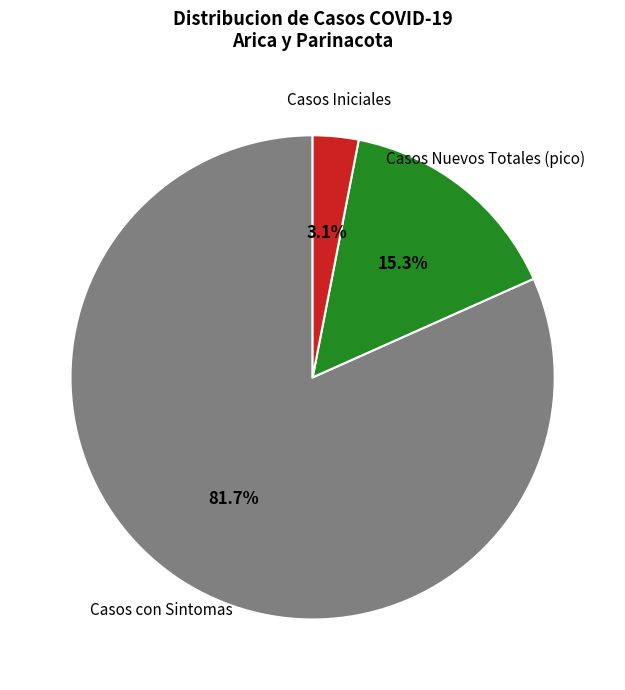

Is there any slice that represents more than half of the pie?

Yes